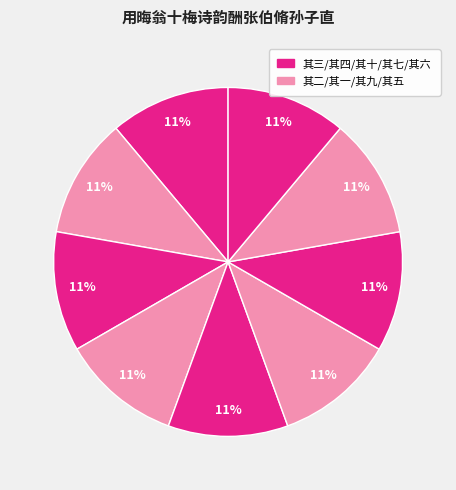

Which slice is the smallest?

用晦翁十梅诗韵酬张伯脩孙子直 其十